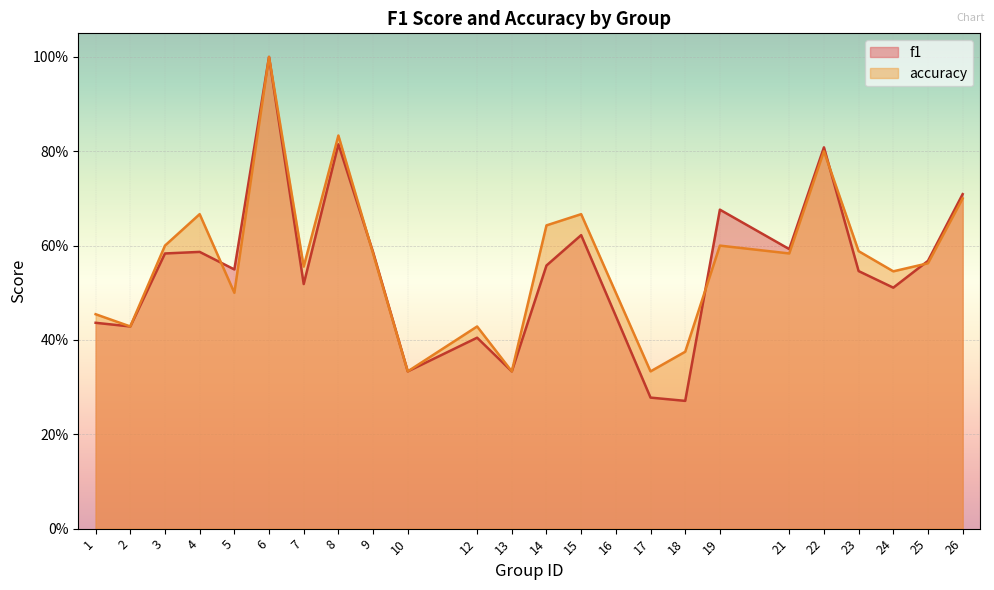

The f1 series shows 0.5 at 24. True or false?

True